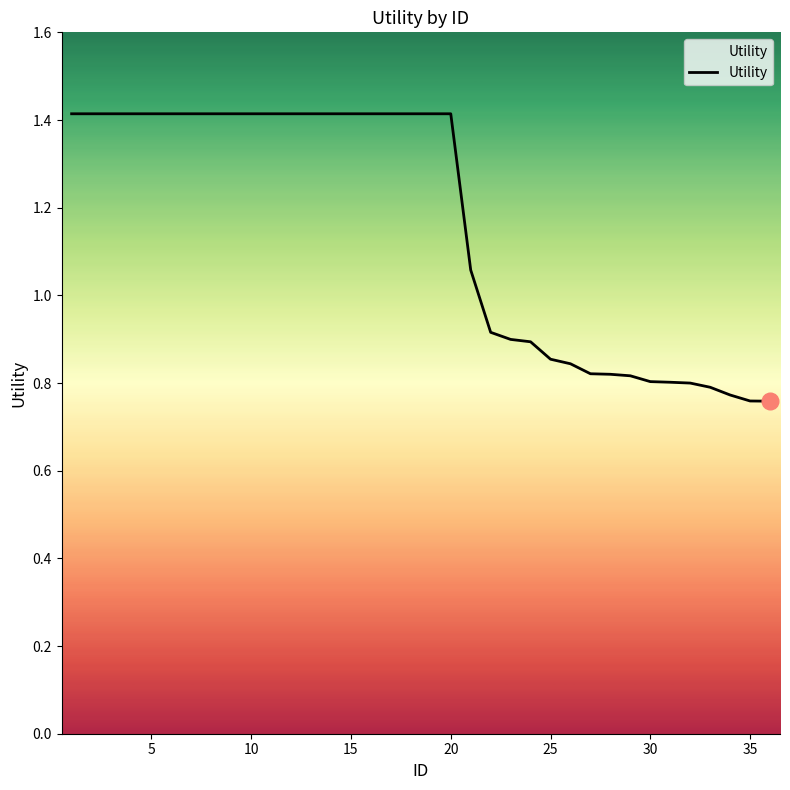

What is the greatest value displayed?

1.4